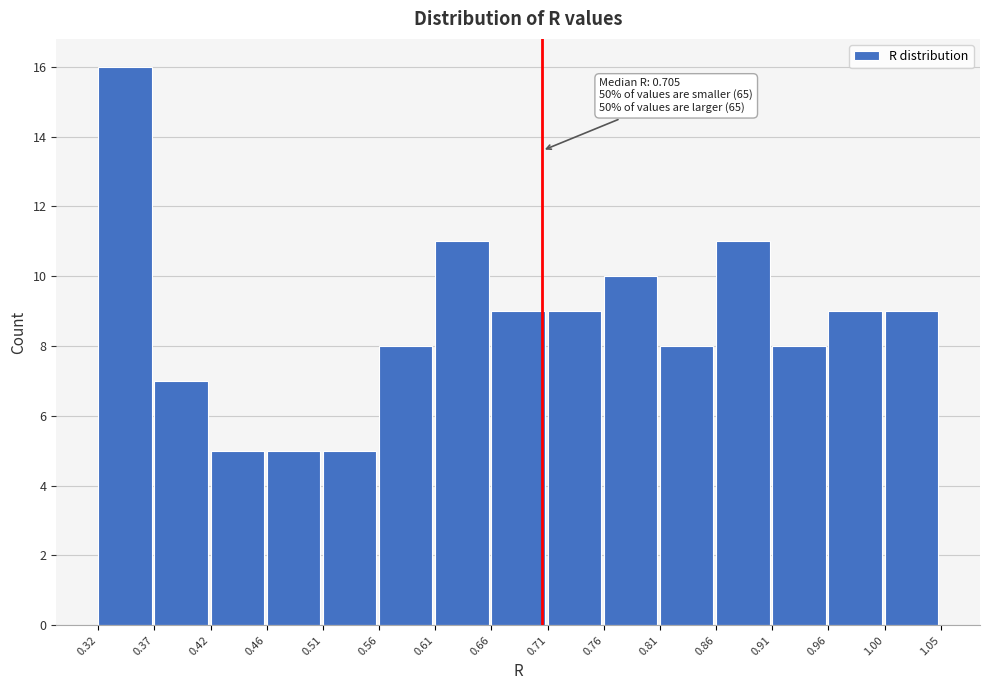

Which range on the x-axis has the tallest bar?

0.32 to 0.37